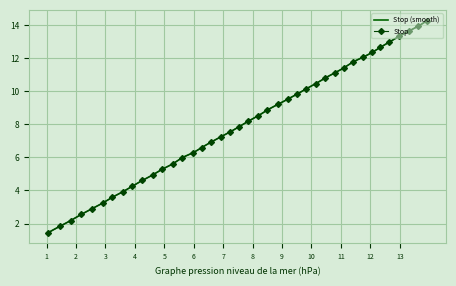

What is the sum of all values?

319.6